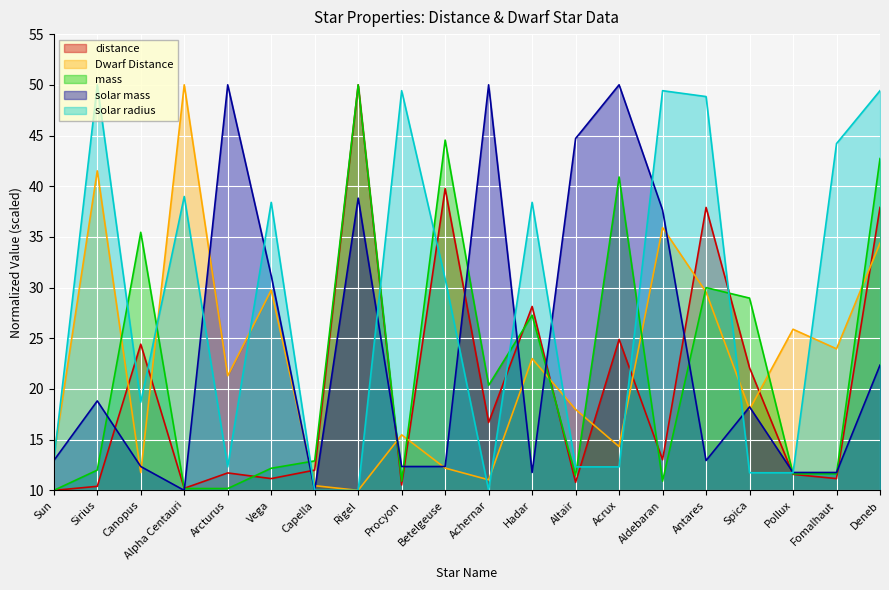

Reading left to right, extract all data points from this chart.

distance: 10.0	10.4	24.4	10.2	11.7	11.2	12.0	50.0	10.5	39.8	16.7	28.1	10.8	24.9	13.0	37.9	22.1	11.6	11.2	37.9
Dwarf Distance: 13.4	41.5	11.8	50.0	21.3	29.7	10.5	10.0	15.5	12.2	11.0	23.0	18.0	14.3	35.9	29.6	18.0	25.9	24.0	34.4
mass: 10.0	12.0	35.5	10.2	10.2	12.2	12.9	50.0	10.9	44.5	20.4	27.3	11.5	40.9	10.9	30.0	29.0	11.6	11.6	42.7
solar mass: 12.9	18.8	12.4	10.0	50.0	31.2	10.0	38.8	12.4	12.4	50.0	11.8	44.7	50.0	37.6	12.9	18.2	11.8	11.8	22.4
solar radius: 12.9	50.0	18.7	39.0	12.3	38.4	10.0	10.0	49.4	30.9	10.0	38.4	12.3	12.3	49.4	48.8	11.7	11.7	44.2	49.4